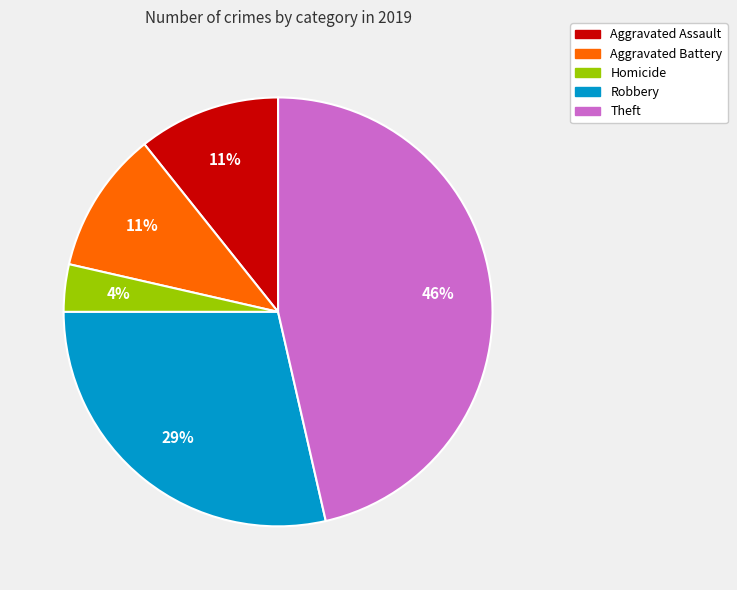

Which category has the smallest portion of the pie?

Homicide